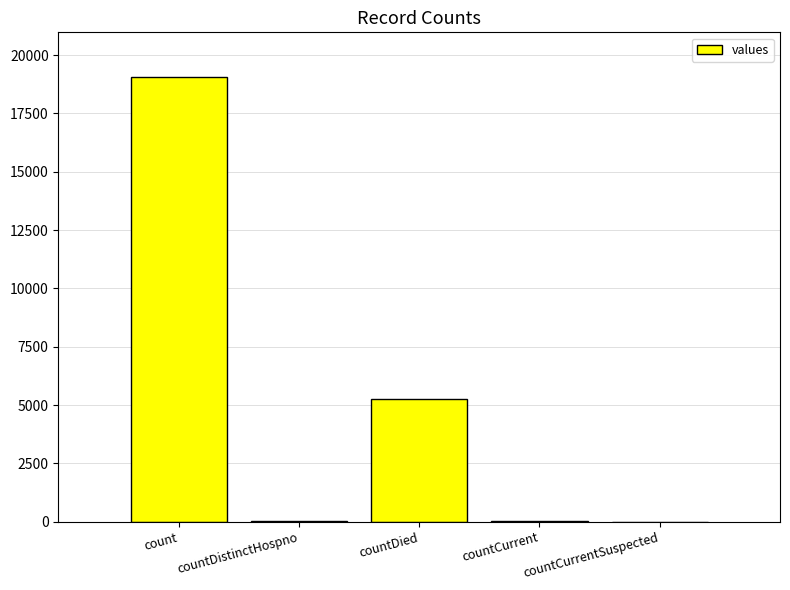

What is the sum of all values?

24419